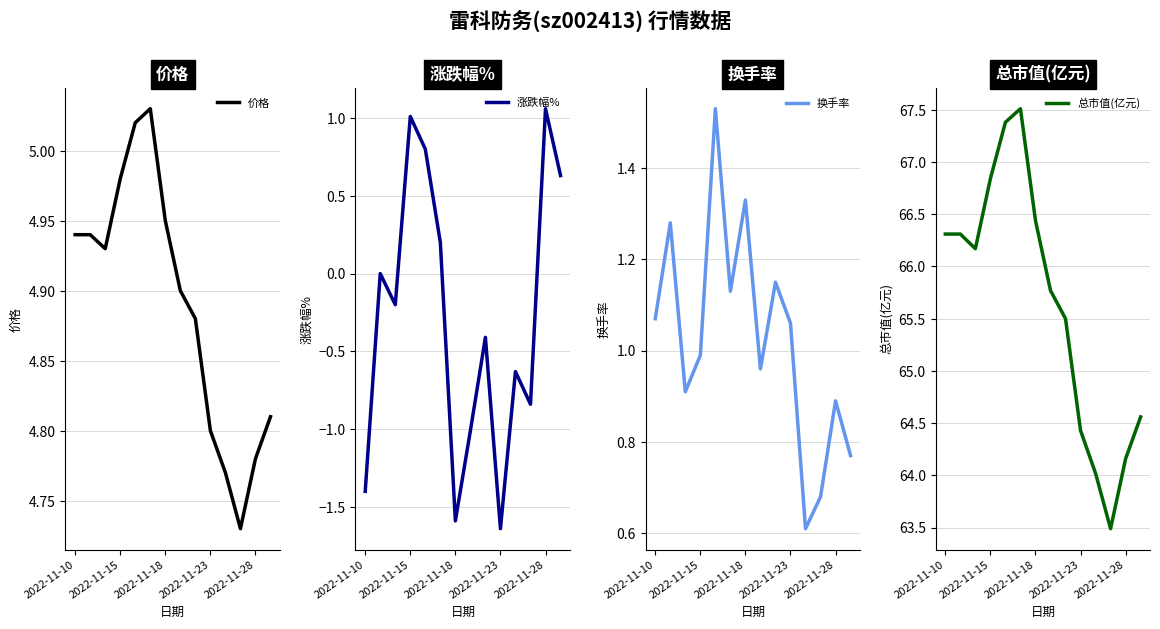

Rank the series at 11 from highest to lowest value.

总市值(亿元), 价格, 换手率, 涨跌幅%